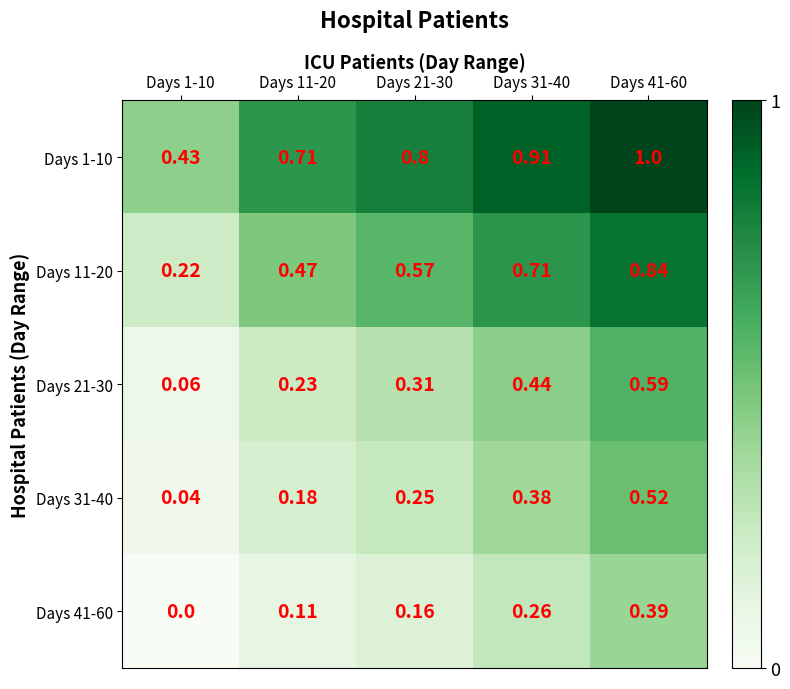

Count the number of data series in this chart.

5